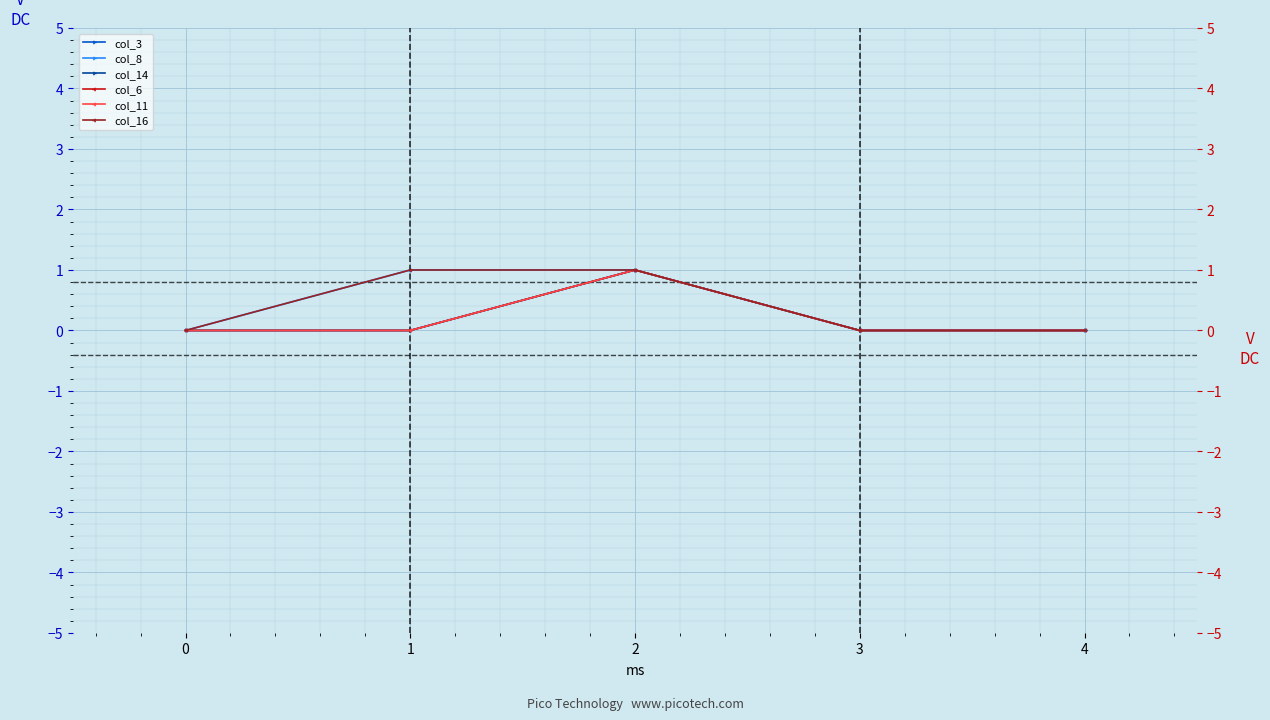

Between 0 and 2, which is larger?

2